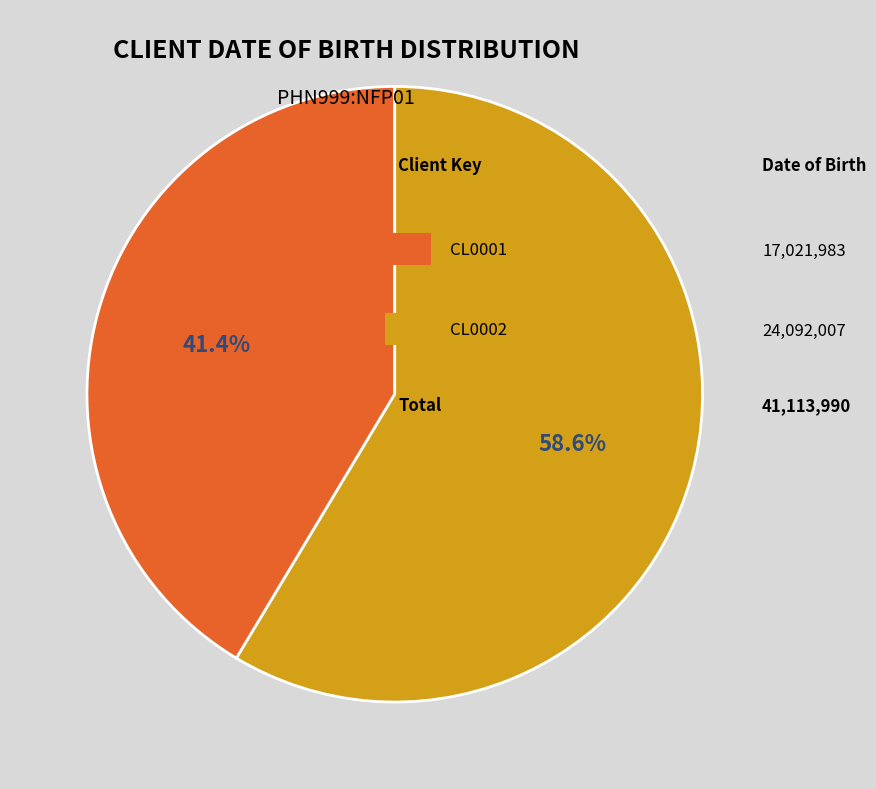

Does any single category account for the majority?

Yes